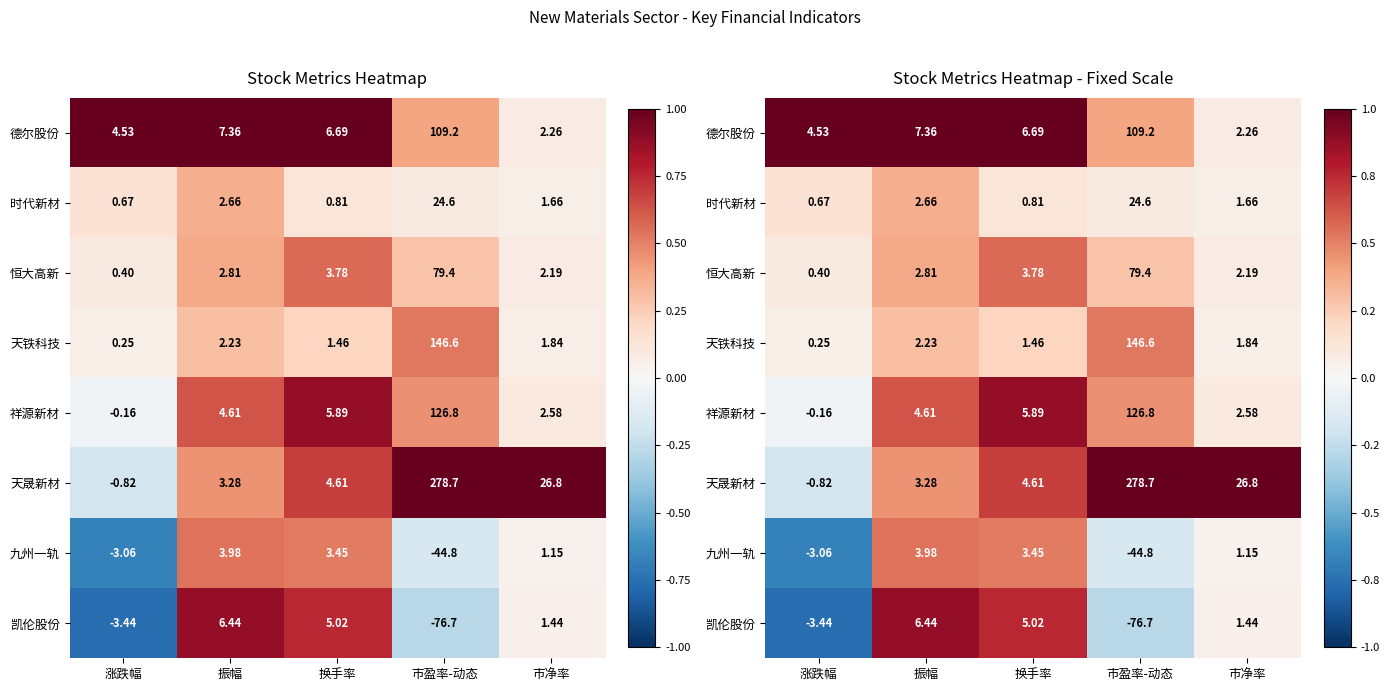

Which label corresponds to the smallest value in the chart?

涨跌幅